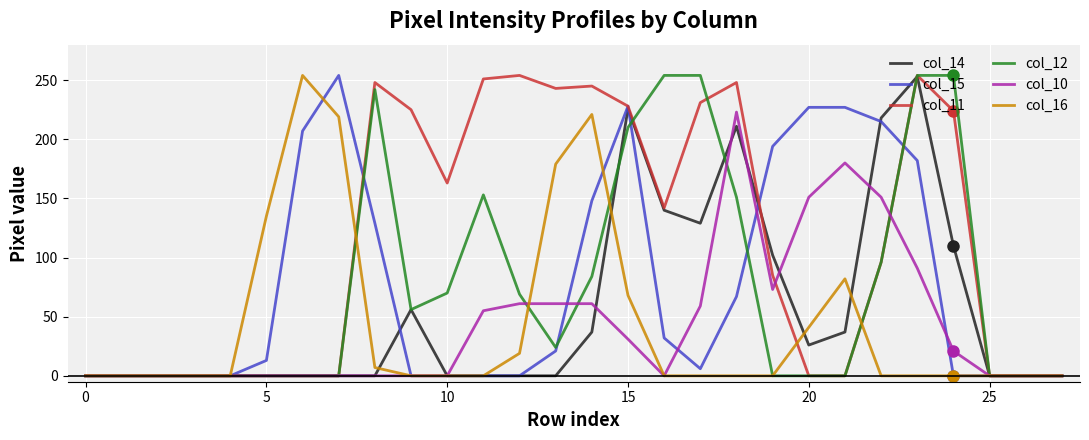

Count the number of data series in this chart.

6